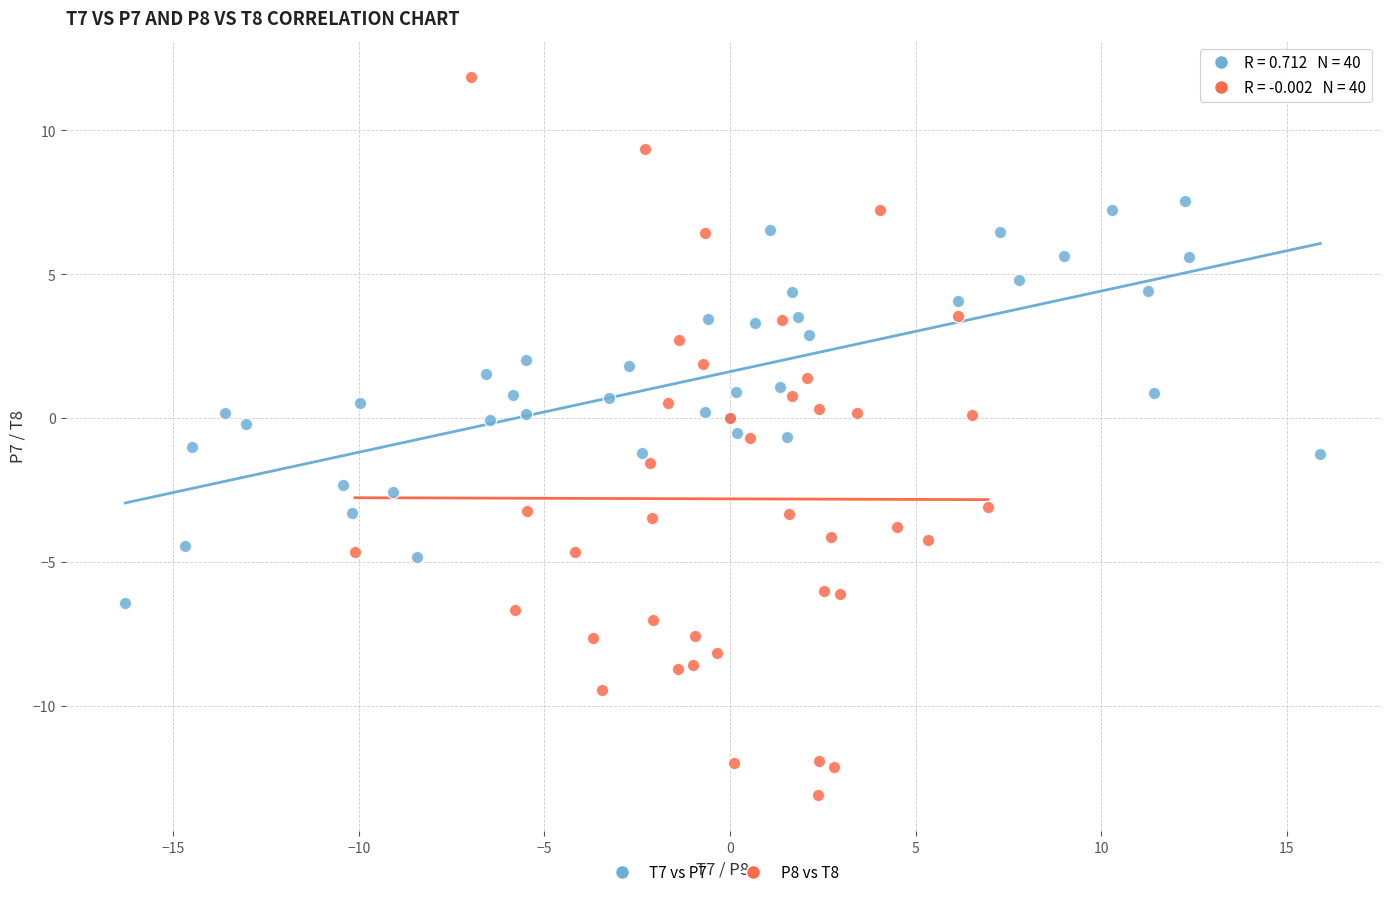

Which series reaches the minimum Y coordinate?

P8 vs T8